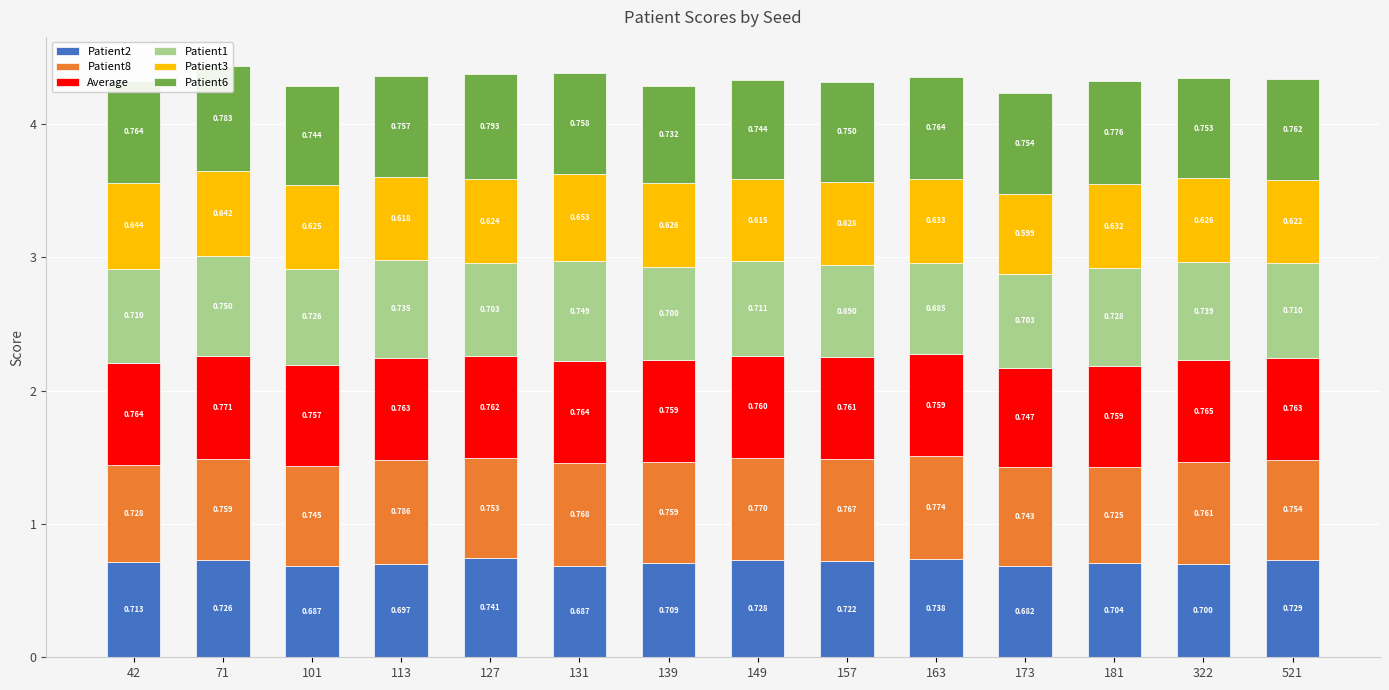

How many bars are there in total?

14